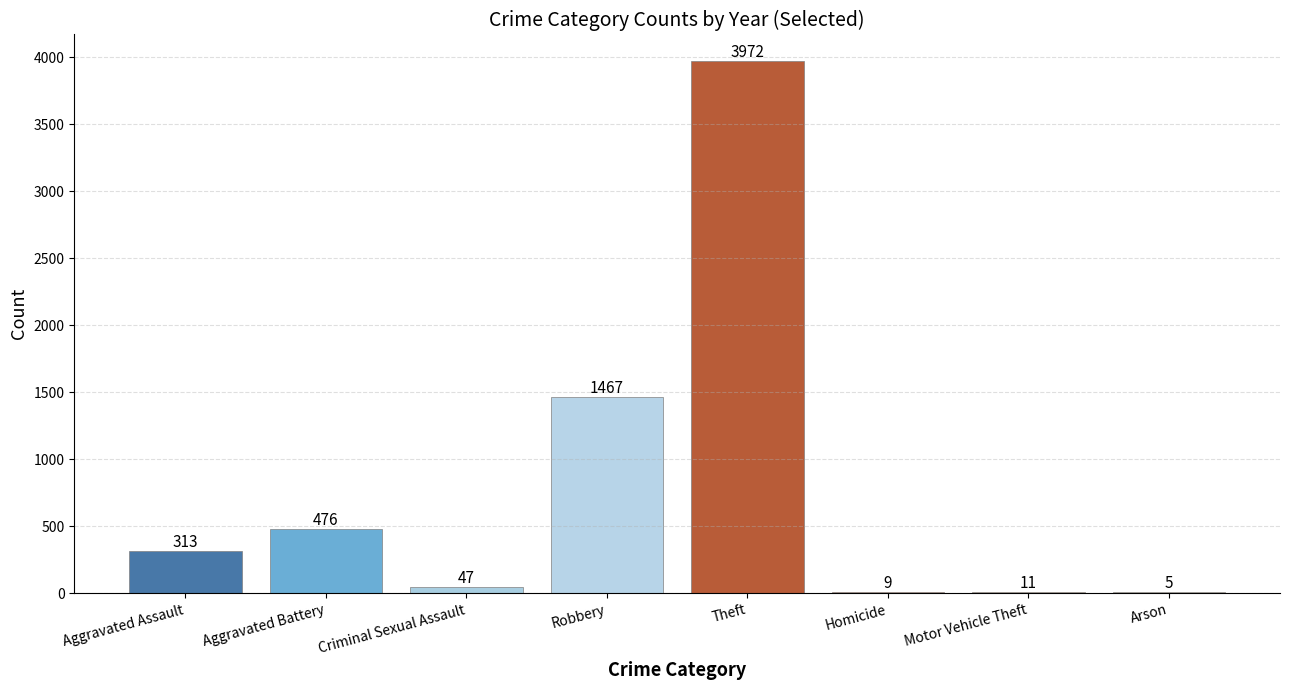

What is the sum of all values?

6300